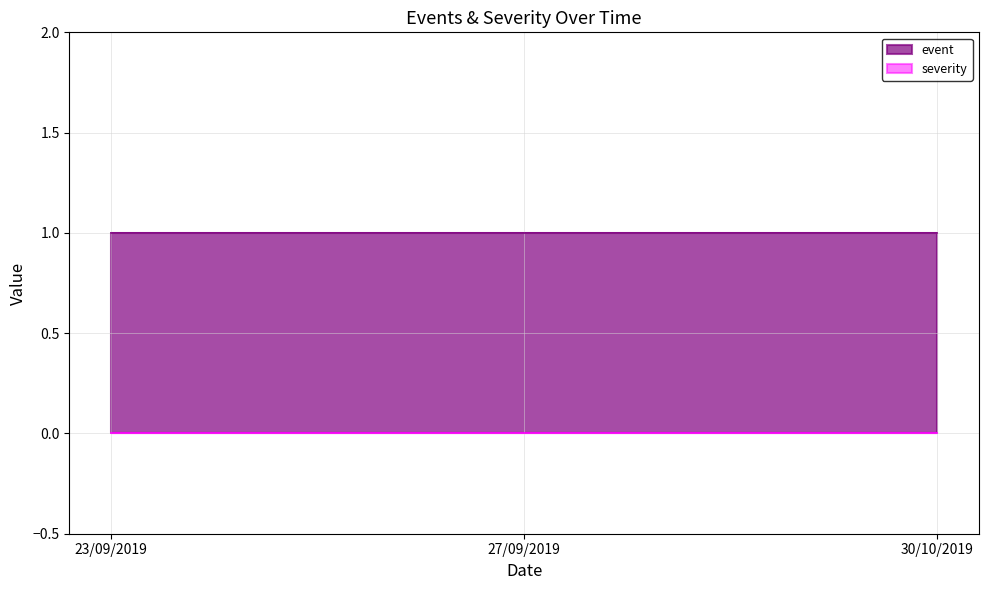

Rank the series by their average value, from lowest to highest.

severity, event